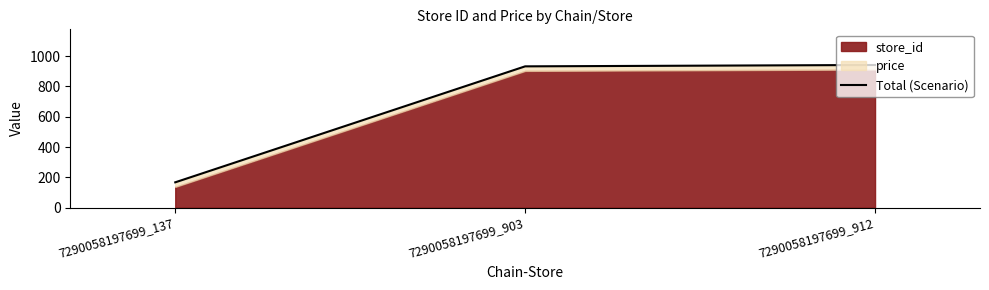

Between 7290058197699_903 and 7290058197699_912, which is larger?

7290058197699_912